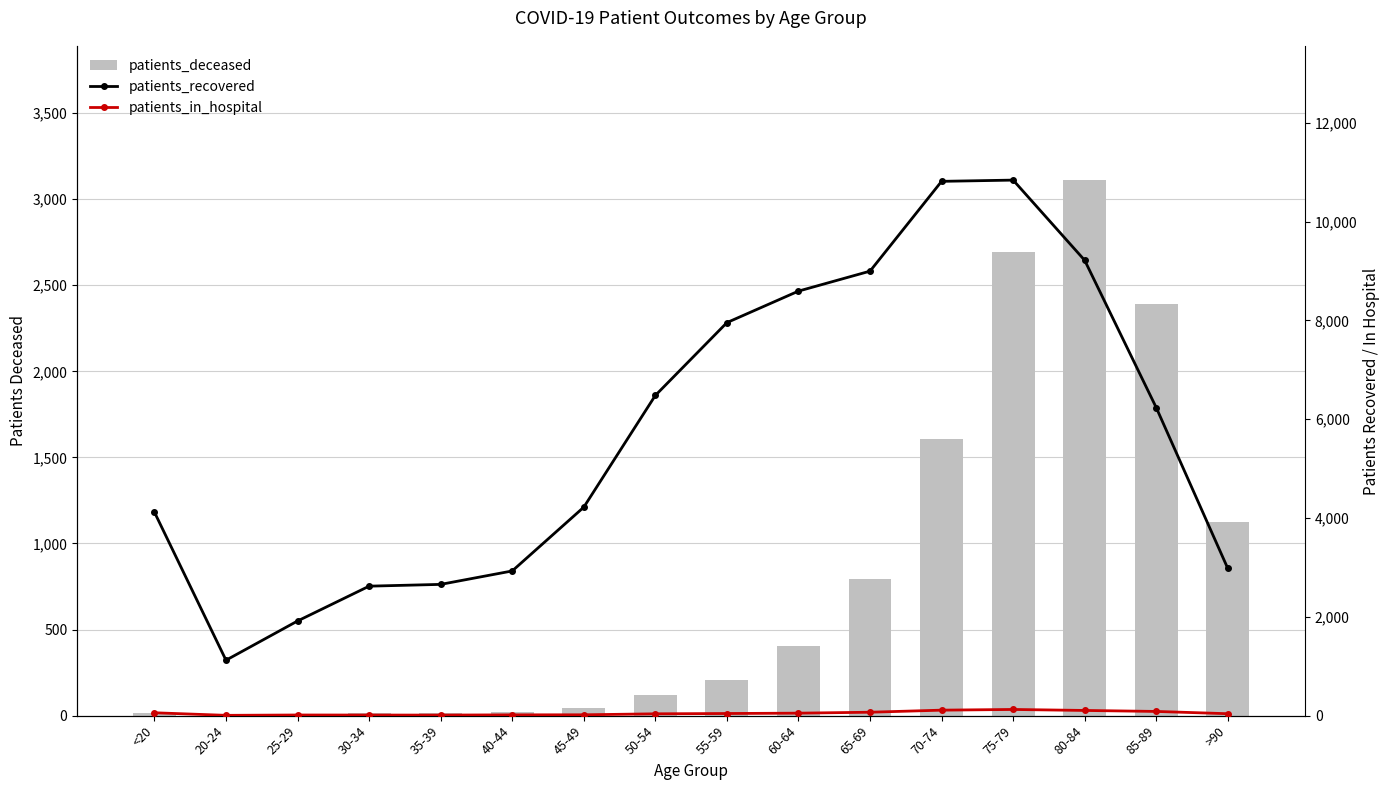

What is the smallest value displayed?

3